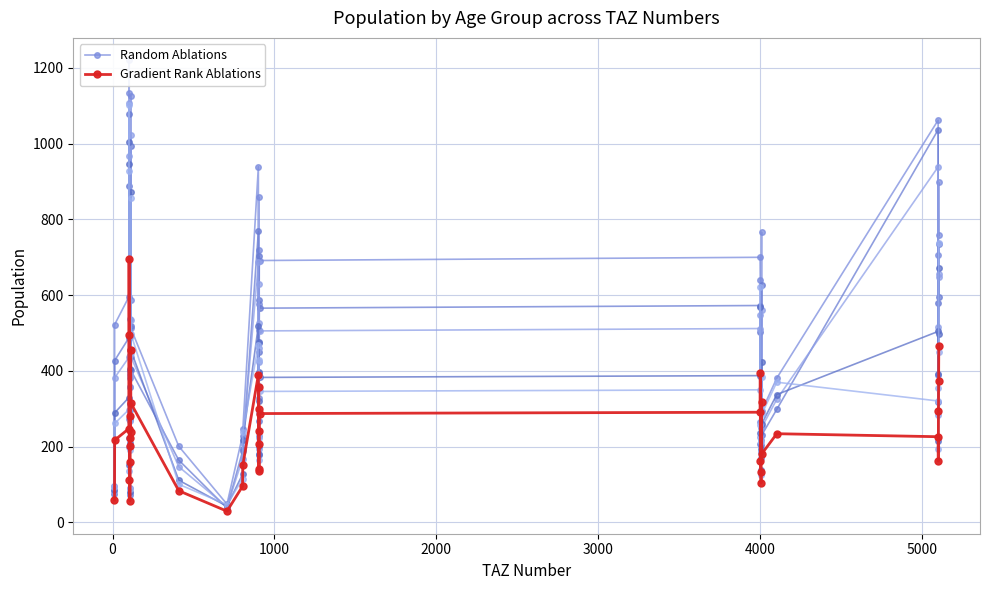

In Random Ablations, how many points are lower than both neighbors (excluding endpoints)?

9